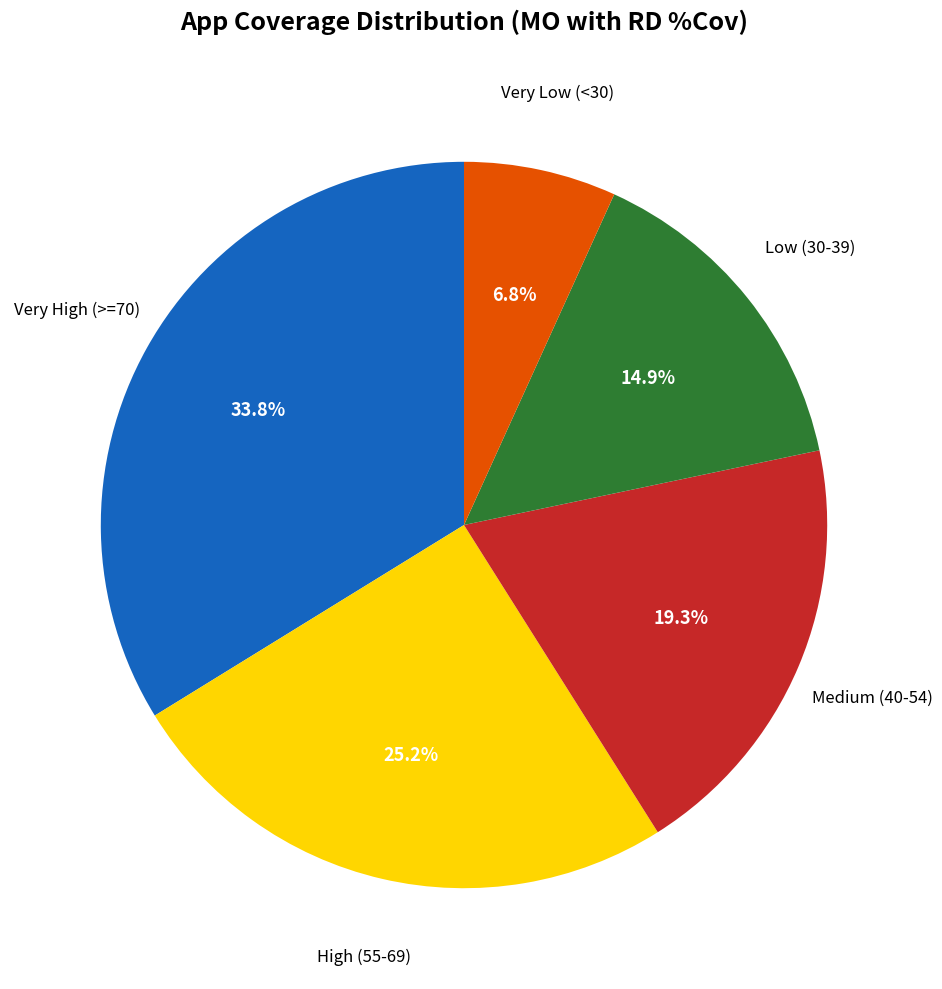

Is there any slice that represents more than half of the pie?

No